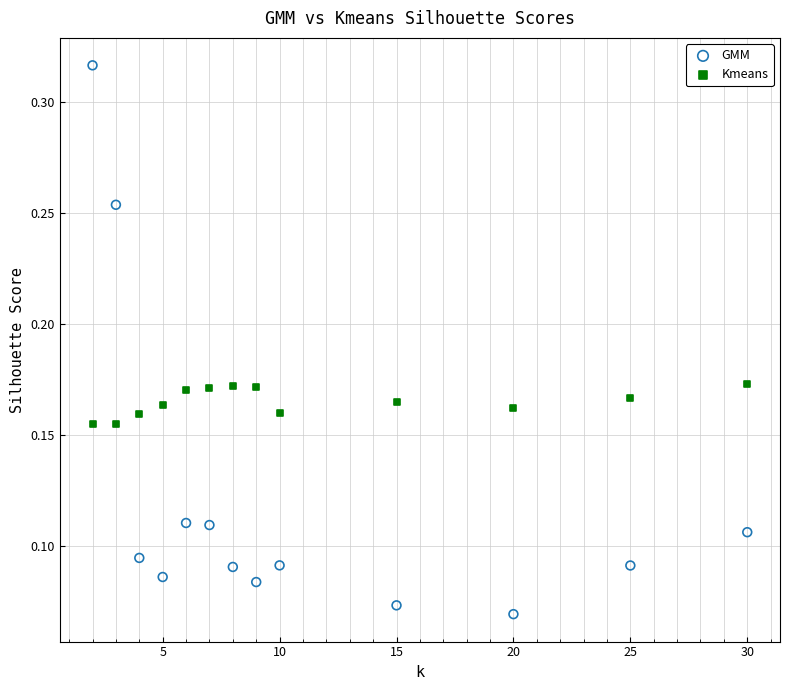

Which series has the largest Y range (max minus min)?

GMM